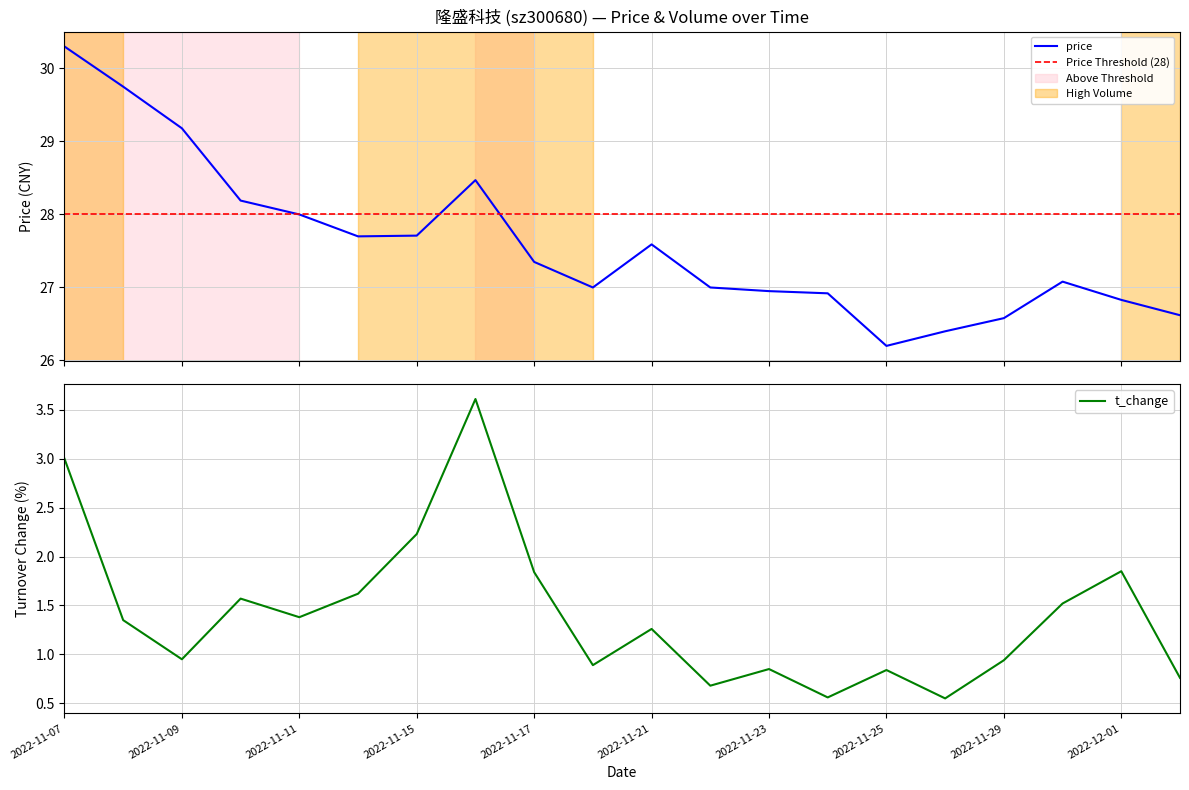

What position from the right is 2022-11-14?

15